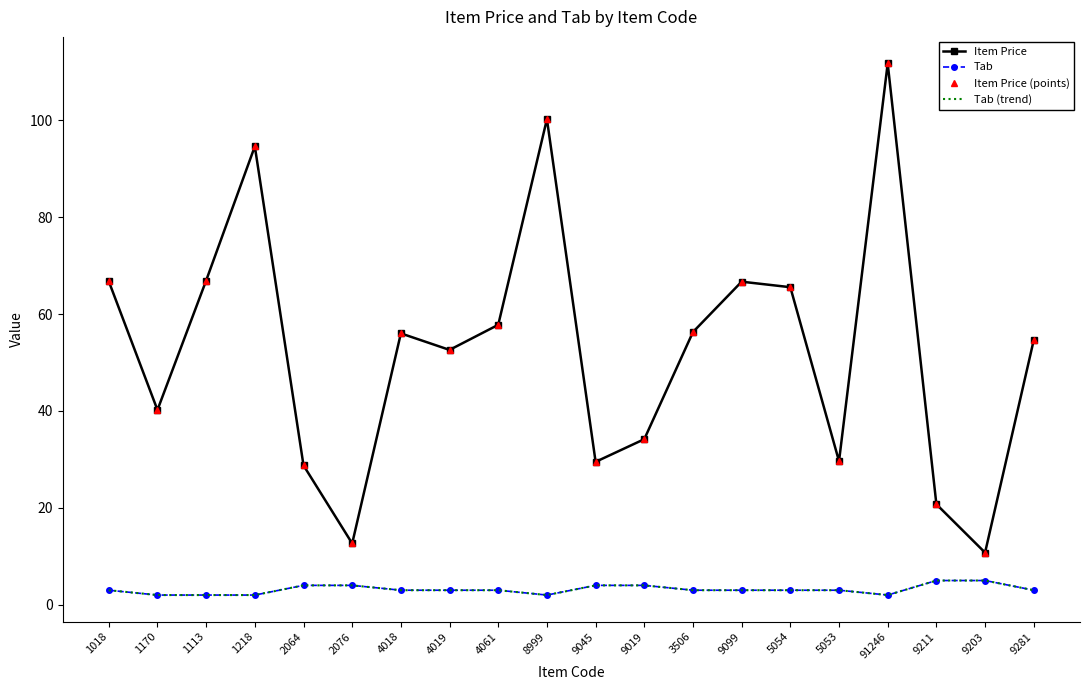

At which label does Item Price (points) reach its minimum?

9203